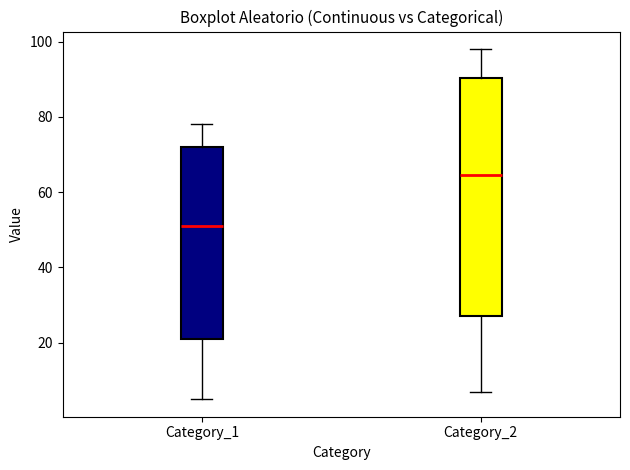

Reading left to right, read every box against the y-axis: the position of its median line, the range the box covers, and the ends of its whiskers. The values are not printed on the chart, so give them approximately, as read against the axis.

Category_1: median 52, box 22 to 72, whiskers 6 to 78
Category_2: median 64, box 28 to 90, whiskers 8 to 98